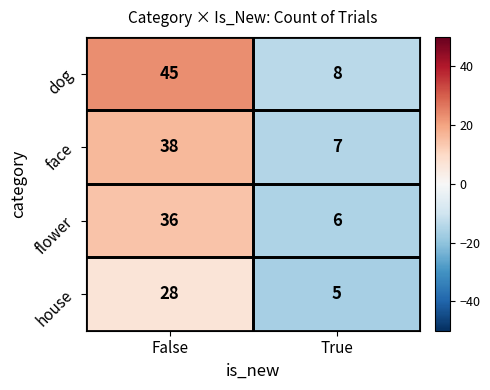

What is the difference between the maximum and minimum values in the face series?

31